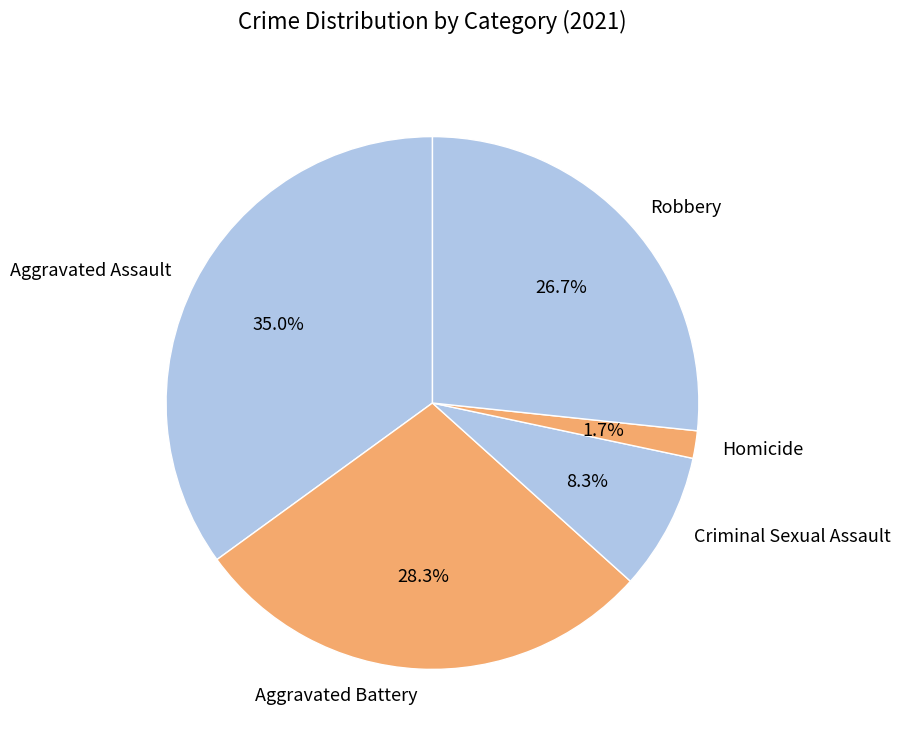

To the nearest percent, what is the difference between the Robbery and Aggravated Battery slice percentages?

2%